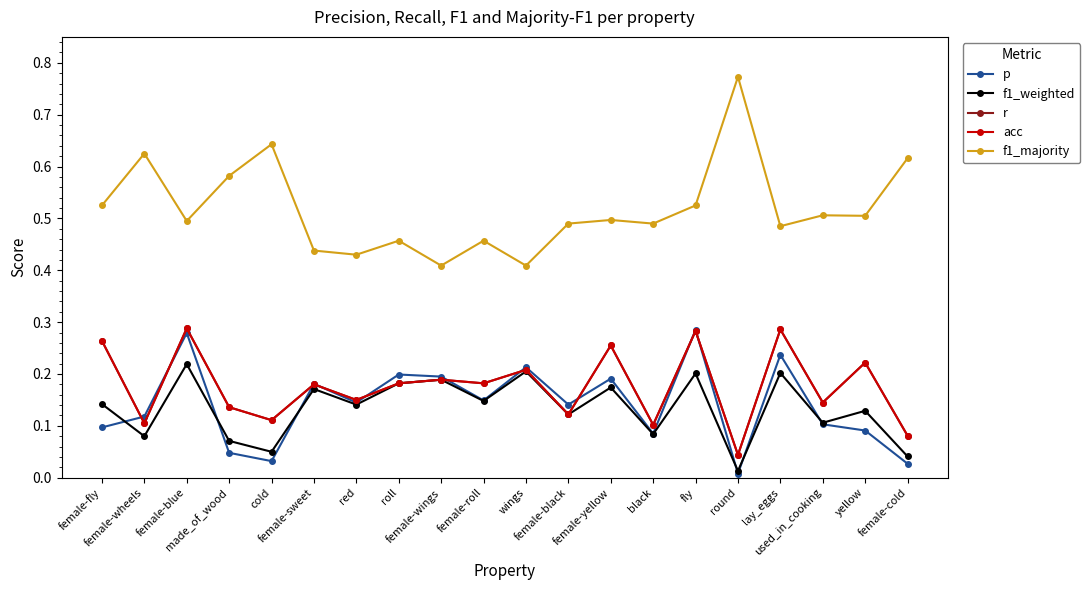

What position from the left is female-roll?

10